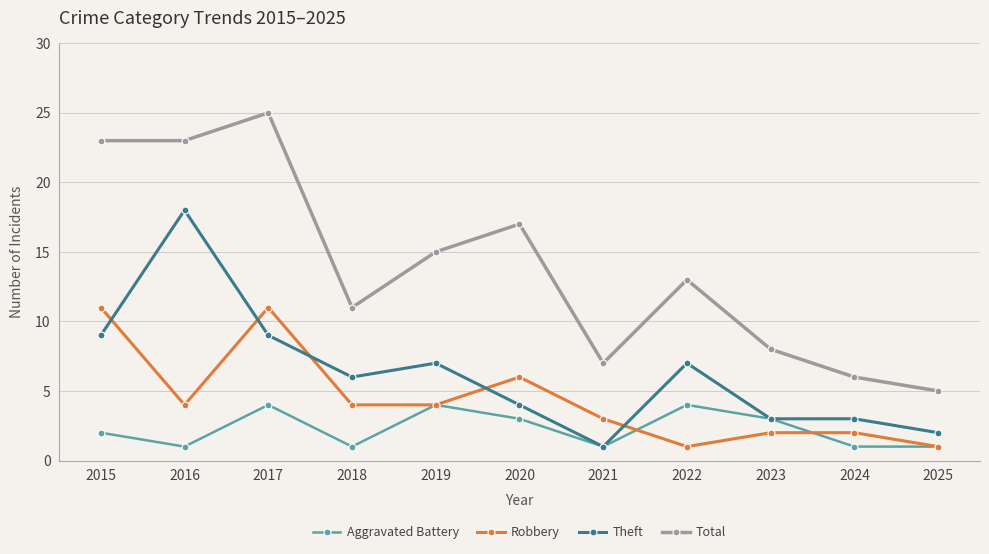

List the series in order of their overall mean, lowest first.

Aggravated Battery, Robbery, Theft, Total